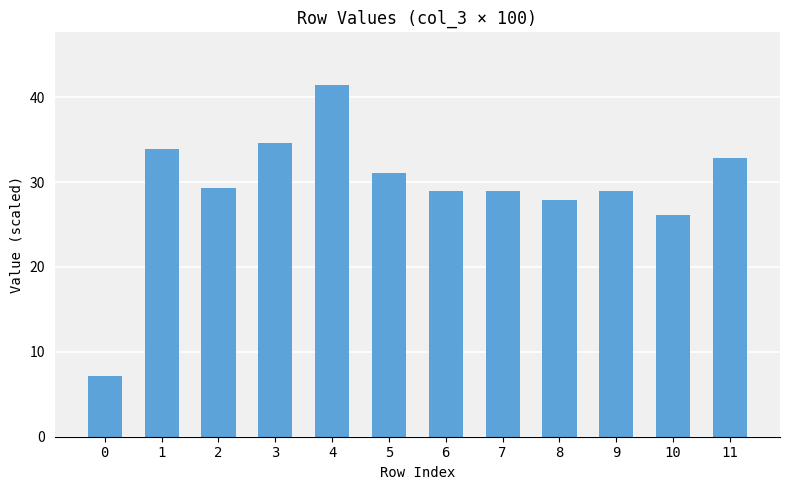

Between 5 and 9, which is larger?

5